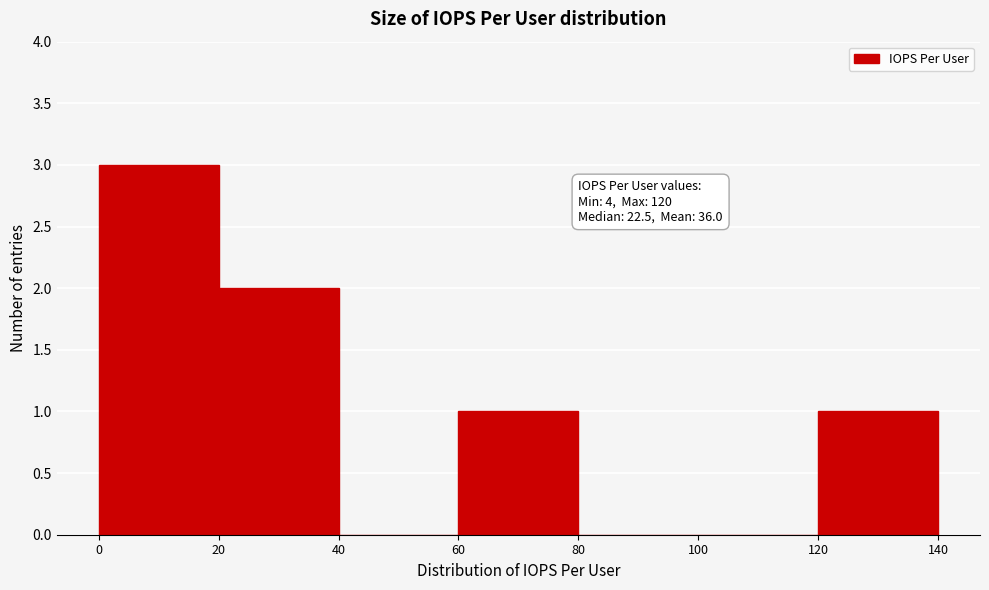

Which range on the x-axis has the tallest bar?

0 to 20